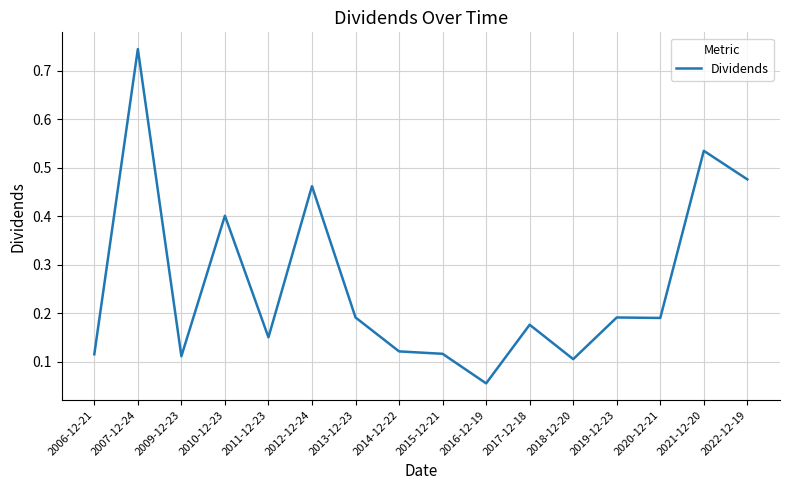

True or false: the data shows 0.3 at 2010-12-23.

False